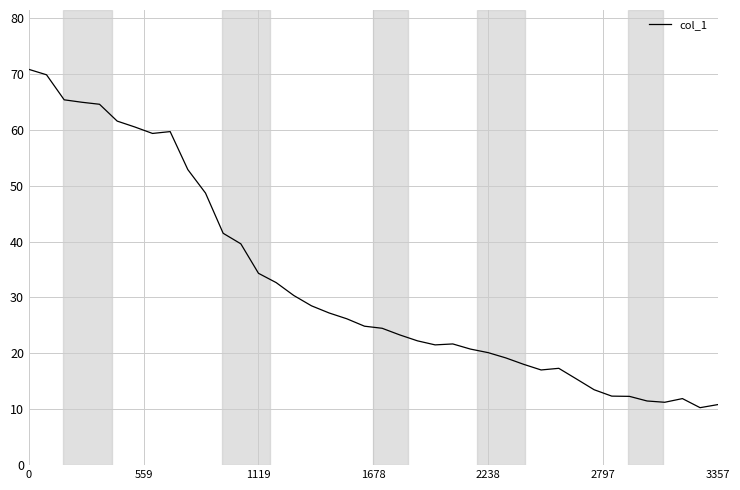

What is the smallest value displayed?

10.3